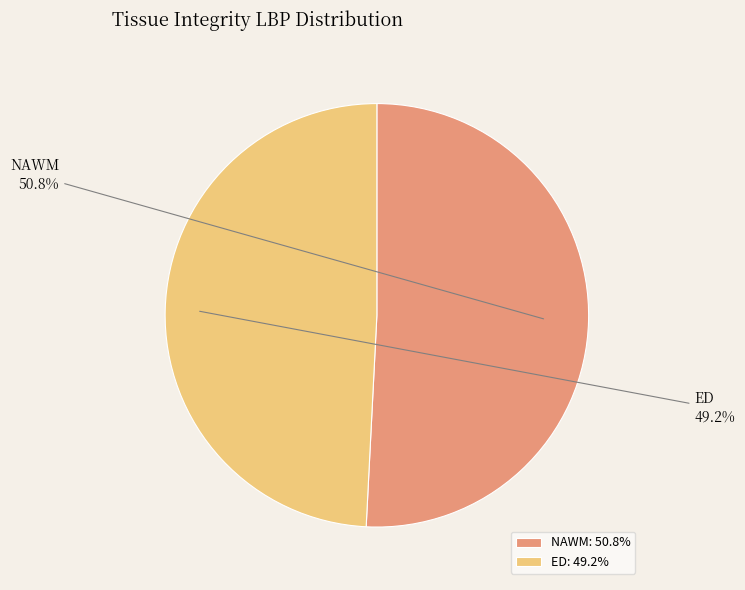

To the nearest percent, what is the average slice percentage?

50%